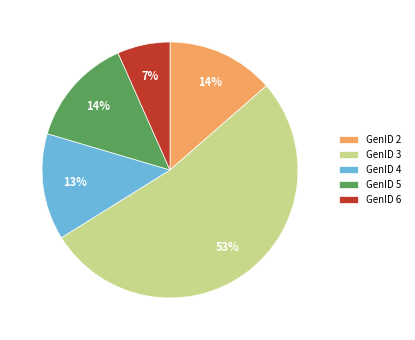

Does any single category account for the majority?

Yes